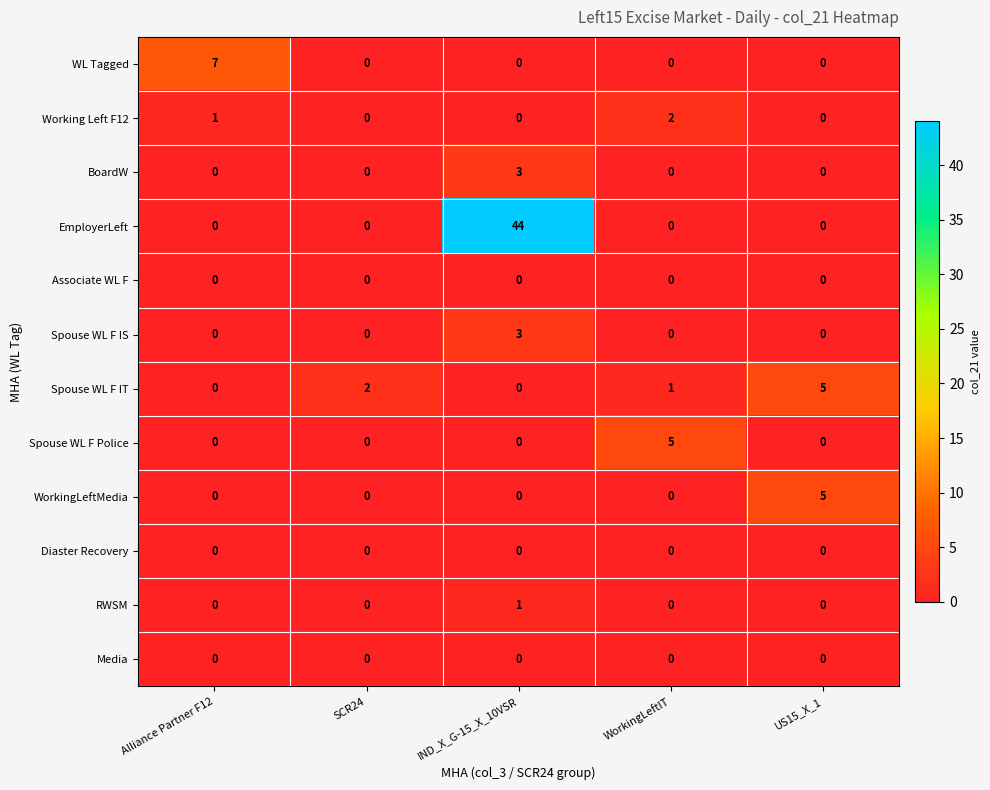

The WL Tagged series shows 0 at SCR24. True or false?

True